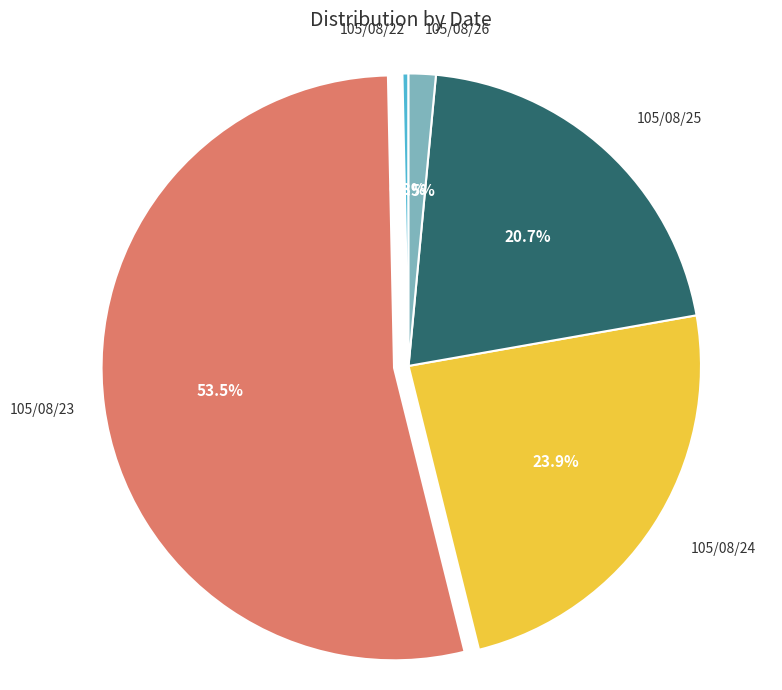

Does any single category account for the majority?

Yes